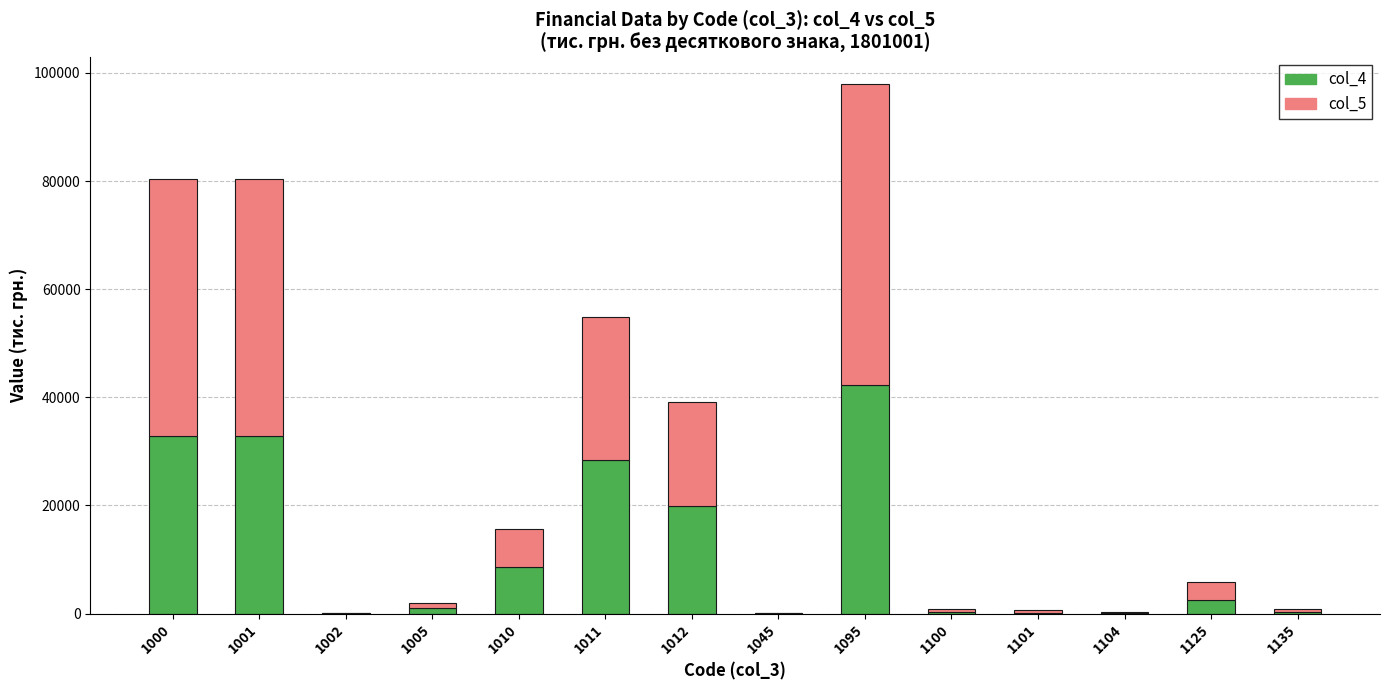

What is the difference between the maximum and minimum values in the col_4 series?

42342